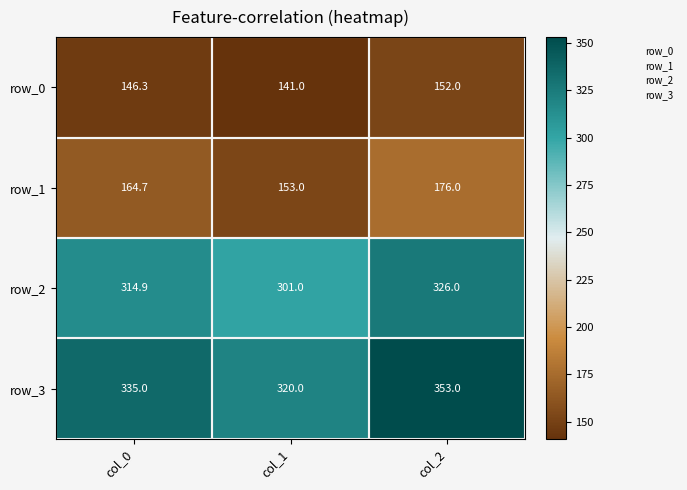

Is the value of row_2 at col_1 greater than the value of row_1 at col_1?

Yes